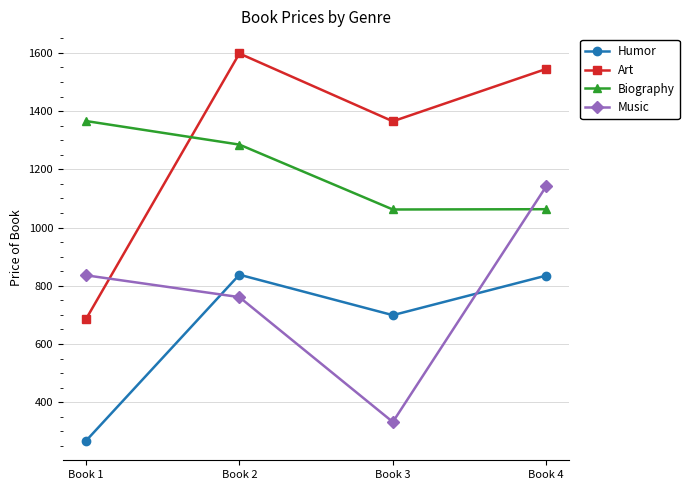

Rank the categories by Art value from highest to lowest.

Book 2, Book 4, Book 3, Book 1